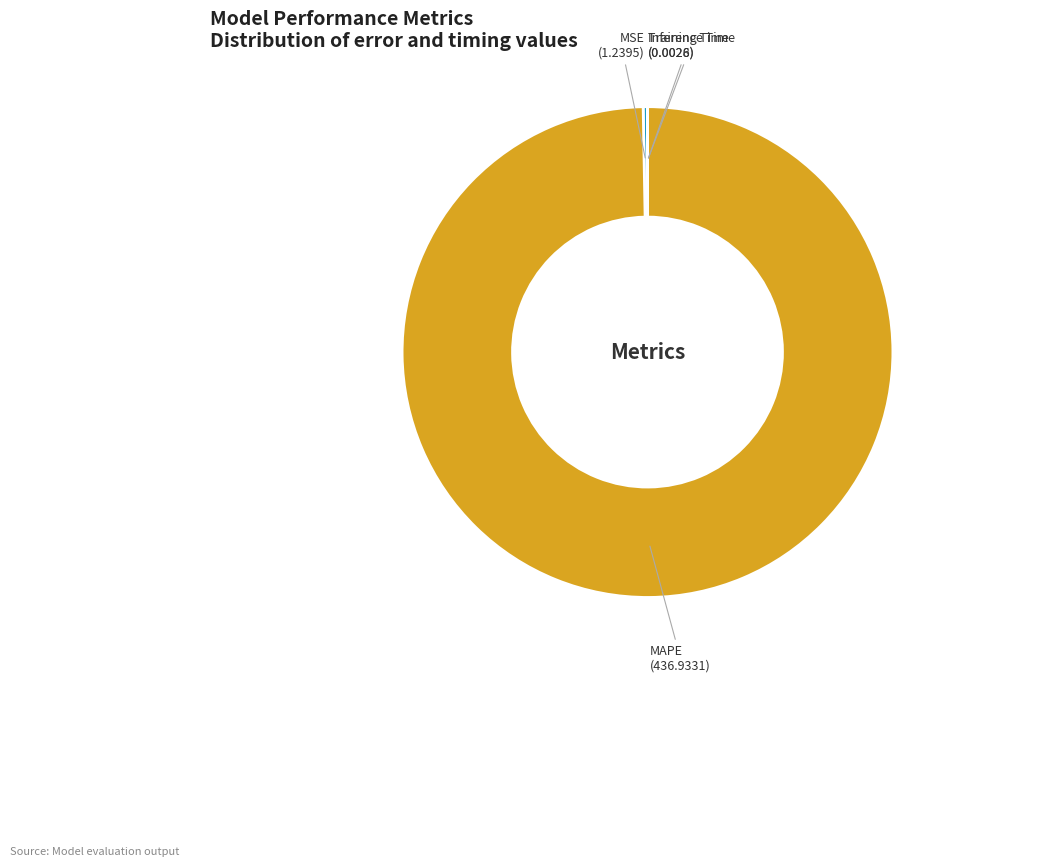

Between MSE and MAPE, which is larger?

MAPE